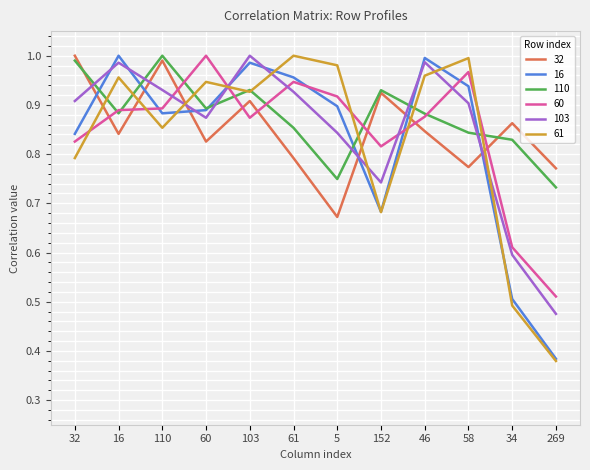

Is it true that 110 equals 1.2 at 58?

False